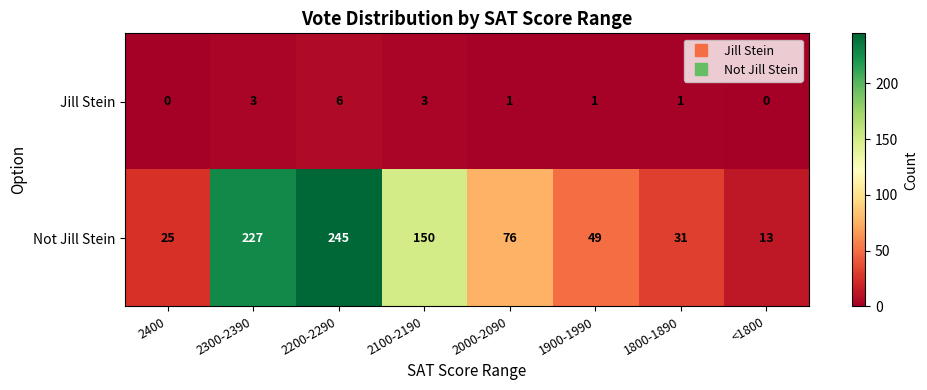

What is the sum of all Not Jill Stein values?

816